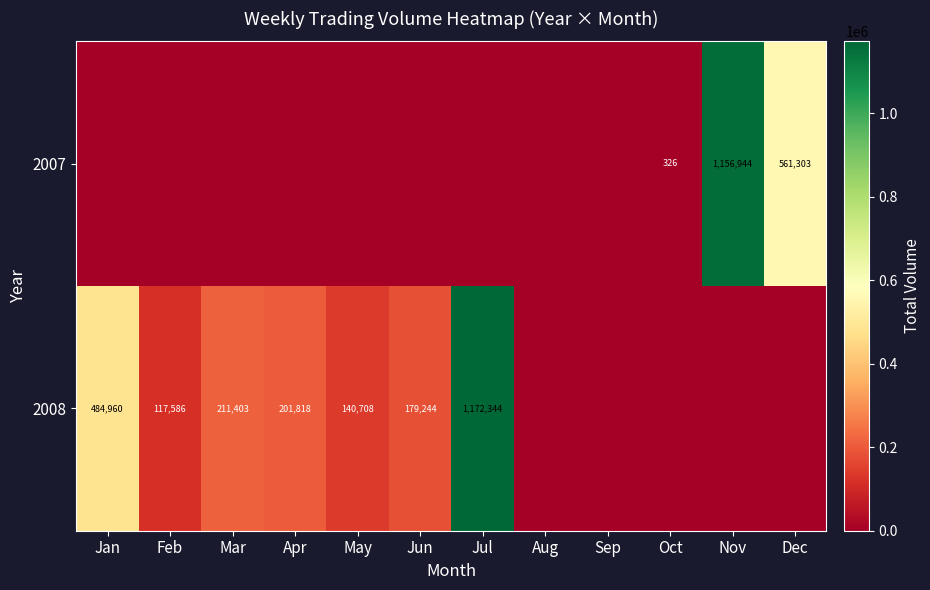

Which has a higher value, Apr or Nov?

Nov